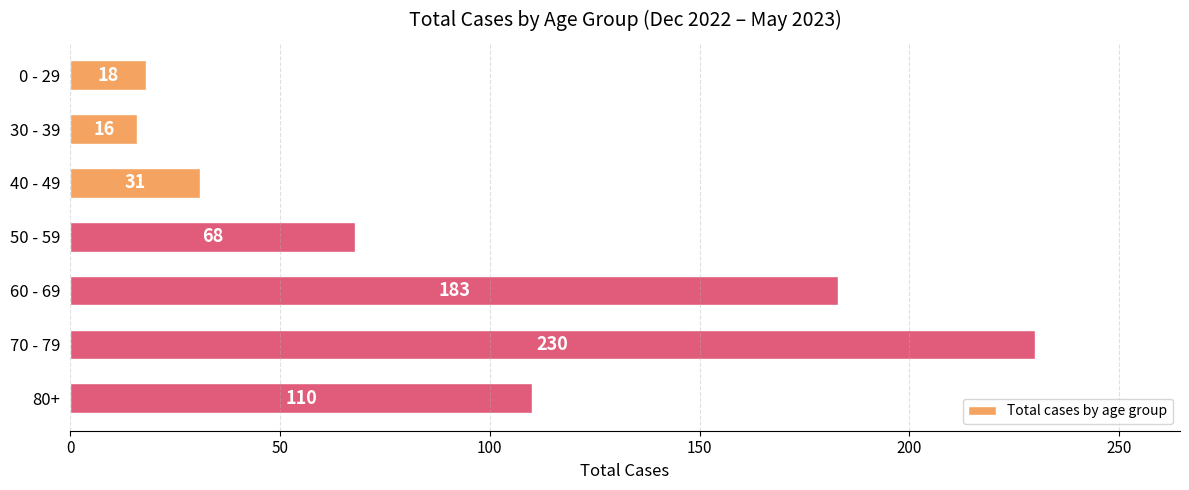

True or false: the data shows 122 at 50 - 59.

False